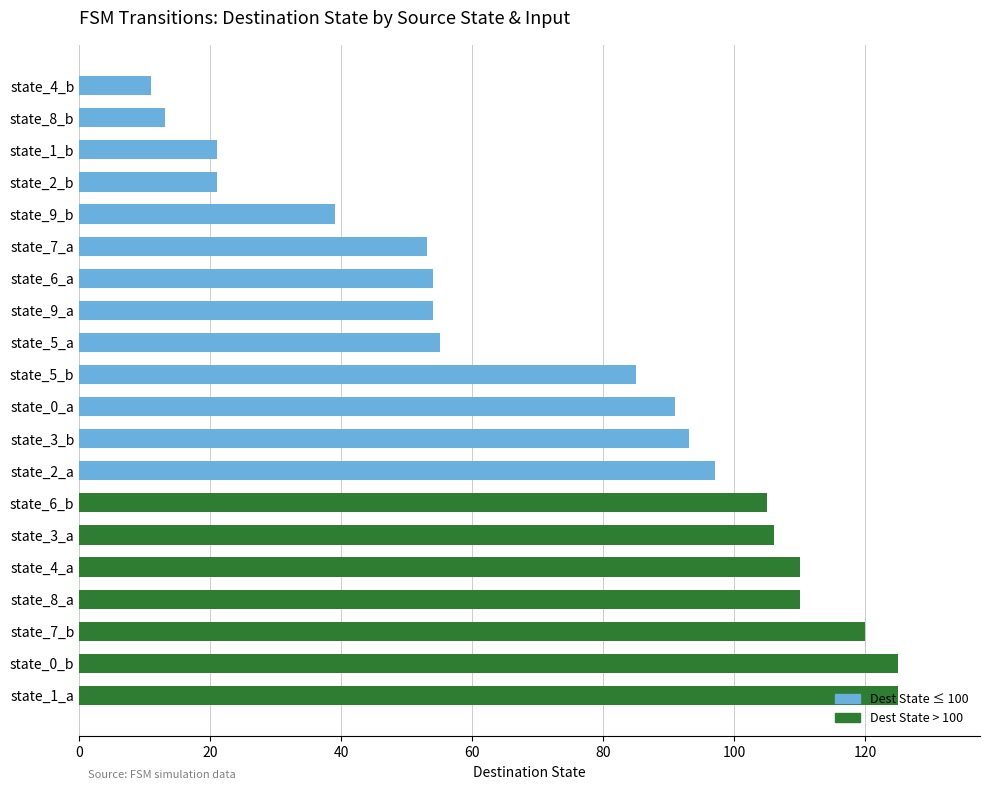

What is the sum of all values?

1488